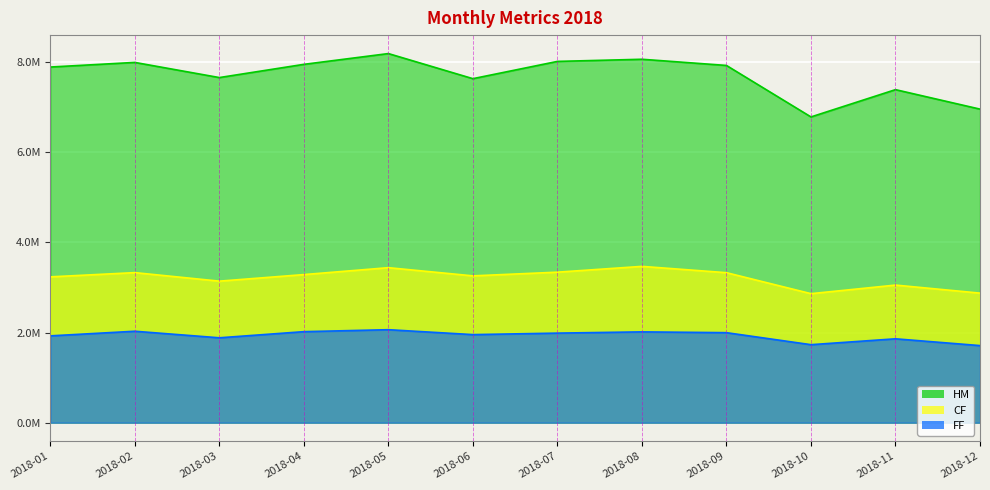

True or false: CF and FF cross at least once.

False